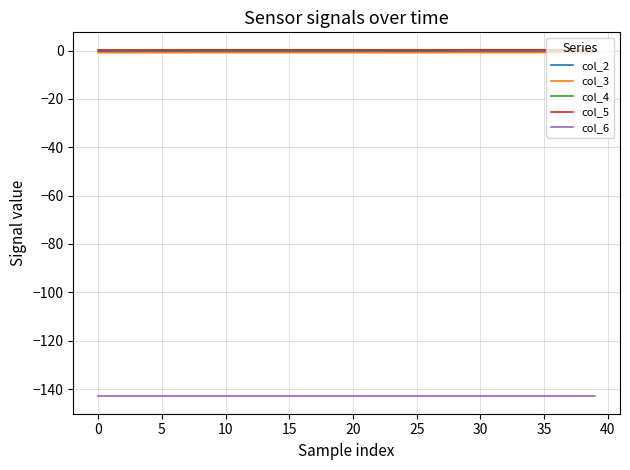

What is the minimum value shown in the chart?

-143.0